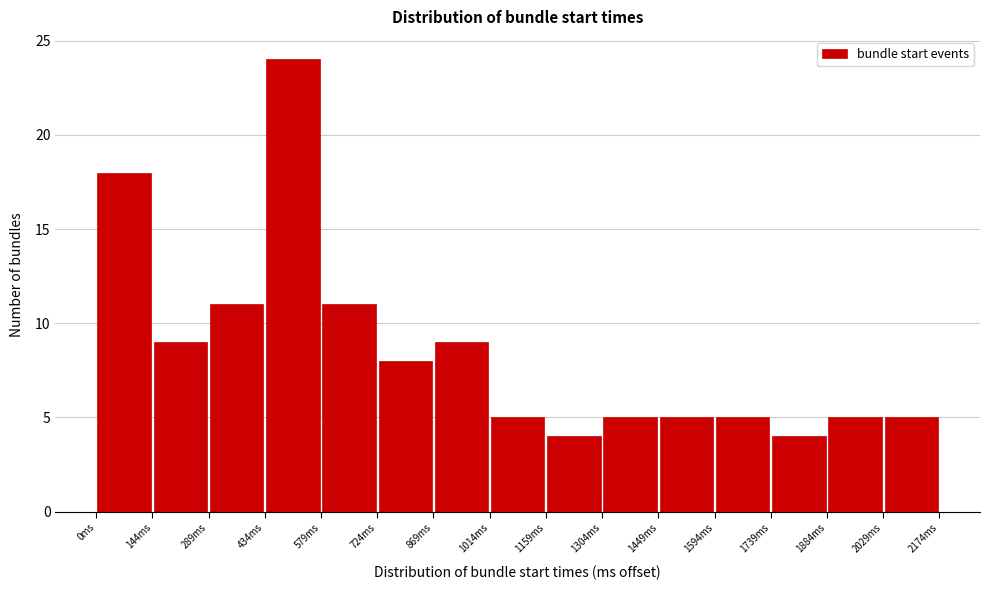

Reading left to right, list every bar in this chart as the range it spans on the x-axis followed by its height. Neither the bar edges nor the heights are printed on the chart, so give them approximately, as read against the axes.

0 to 140: 18
140 to 280: 9
280 to 440: 11
440 to 580: 24
580 to 720: 11
720 to 860: 8
860 to 1020: 9
1020 to 1160: 5
1160 to 1300: 4
1300 to 1440: 5
1440 to 1600: 5
1600 to 1740: 5
1740 to 1880: 4
1880 to 2020: 5
2020 to 2180: 5